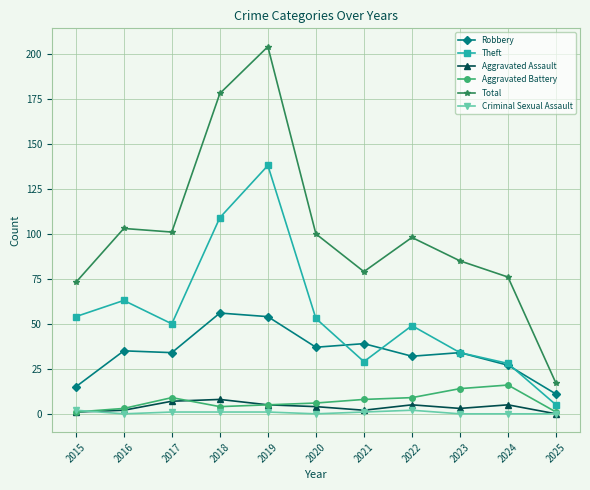

List the series in order of their peak value, highest first.

Total, Theft, Robbery, Aggravated Battery, Aggravated Assault, Criminal Sexual Assault